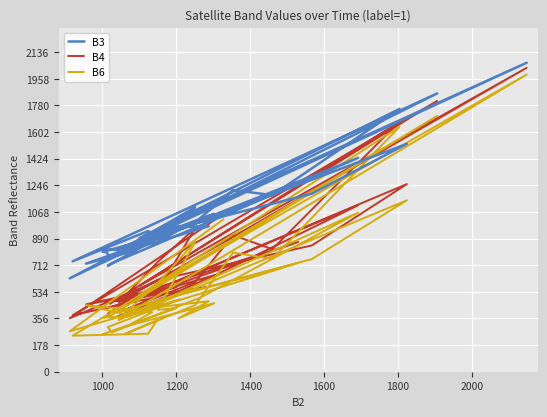

How many lines are shown in the chart?

3